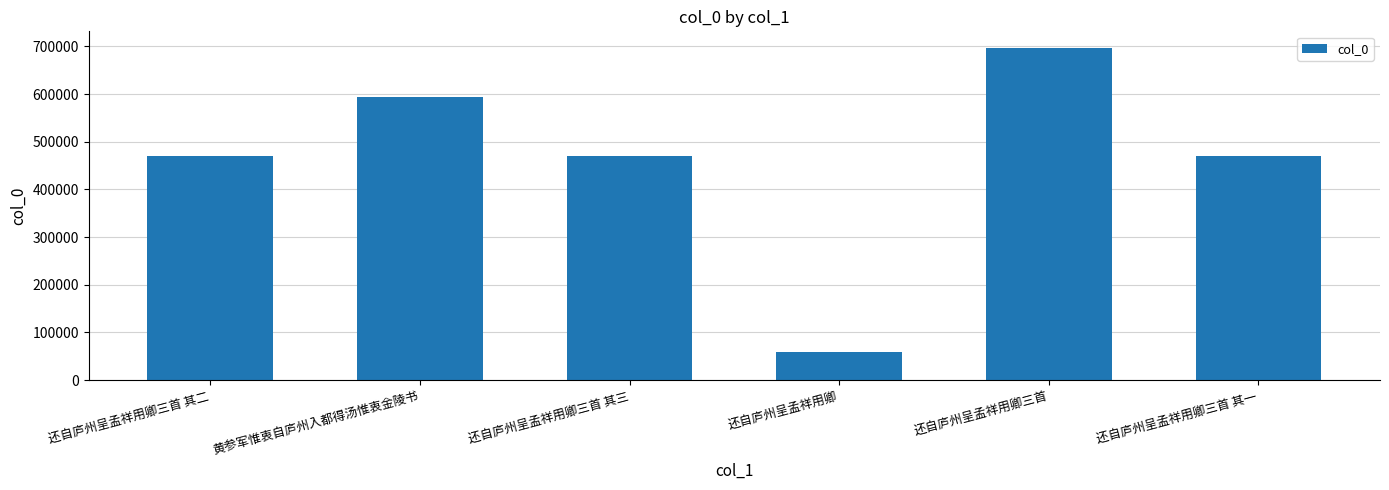

The chart shows a value of 200950 at 黄参军惟衷自庐州入都得汤惟衷金陵书. True or false?

False